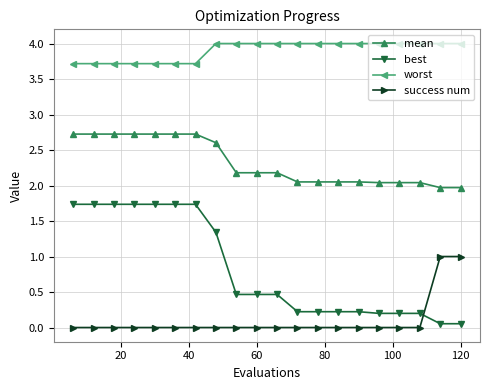

What are all the series names shown in the legend?

mean, best, worst, success num